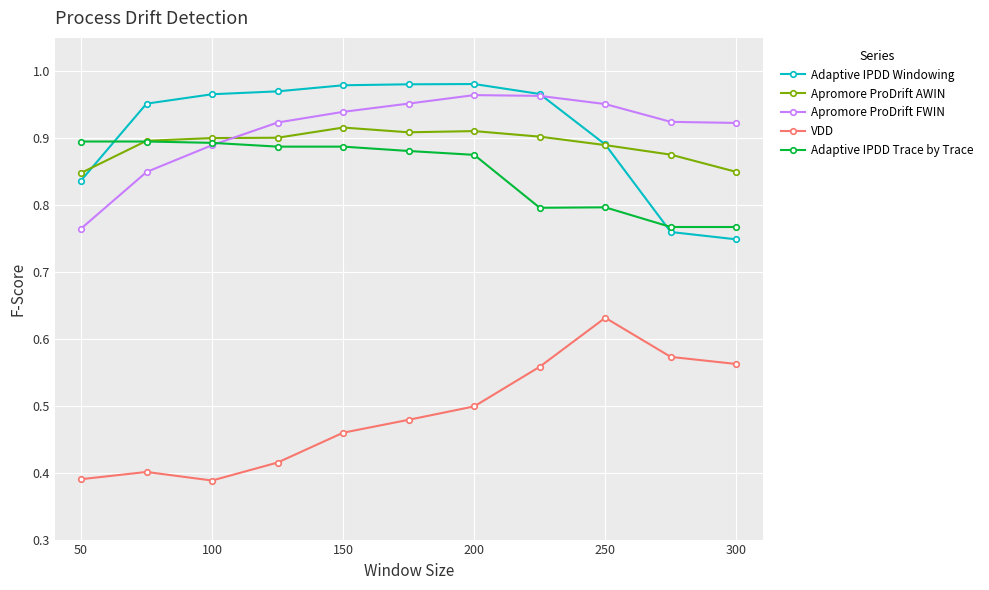

Is this an area chart (filled region under the line)?

No